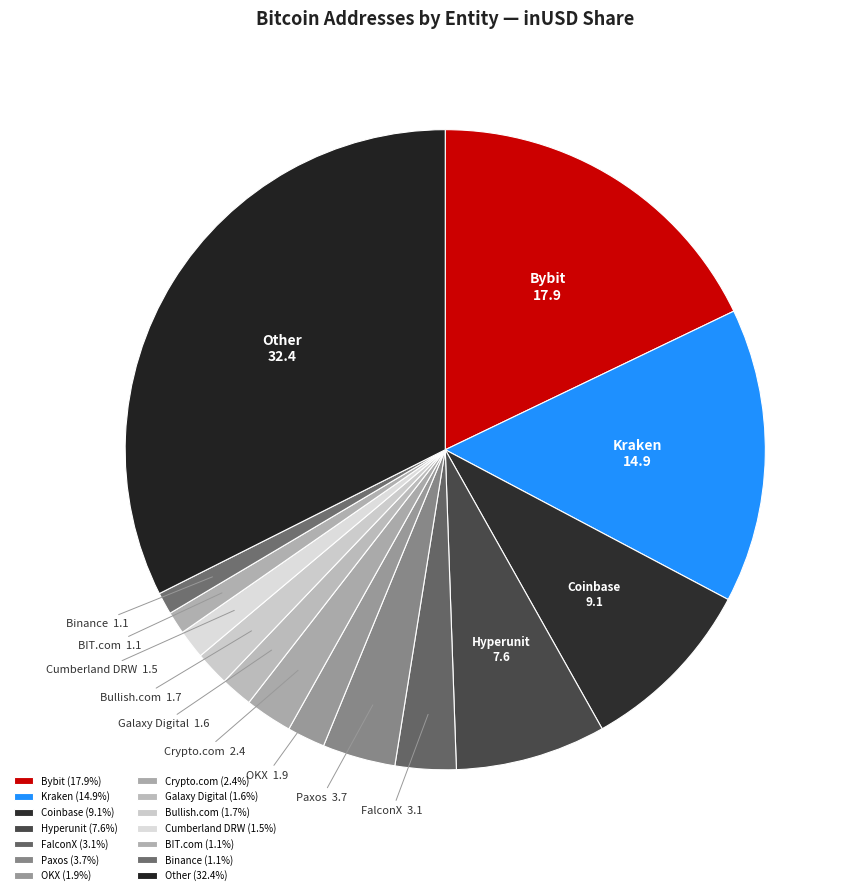

Does any single category account for the majority?

No